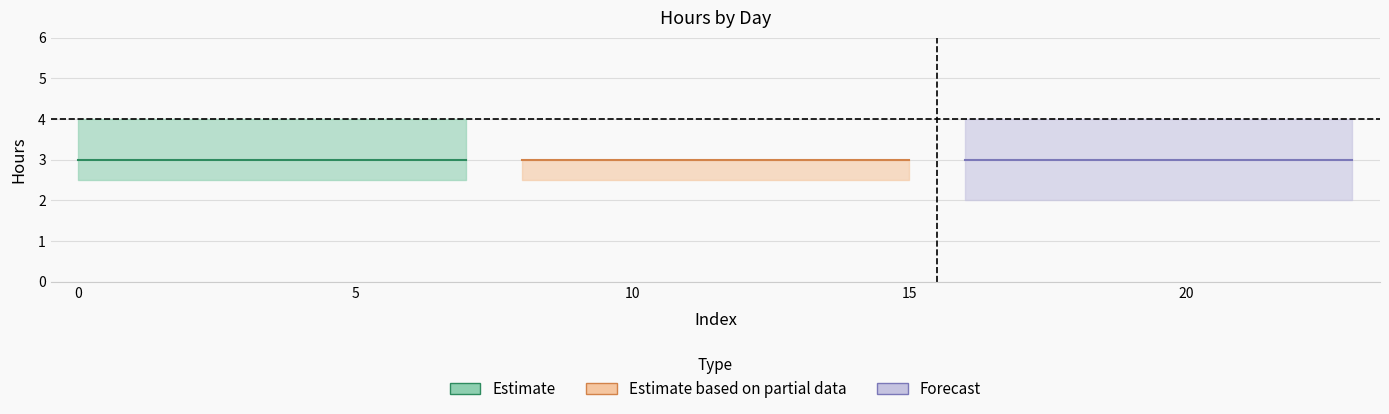

The day3 series shows -1 at 21. True or false?

False